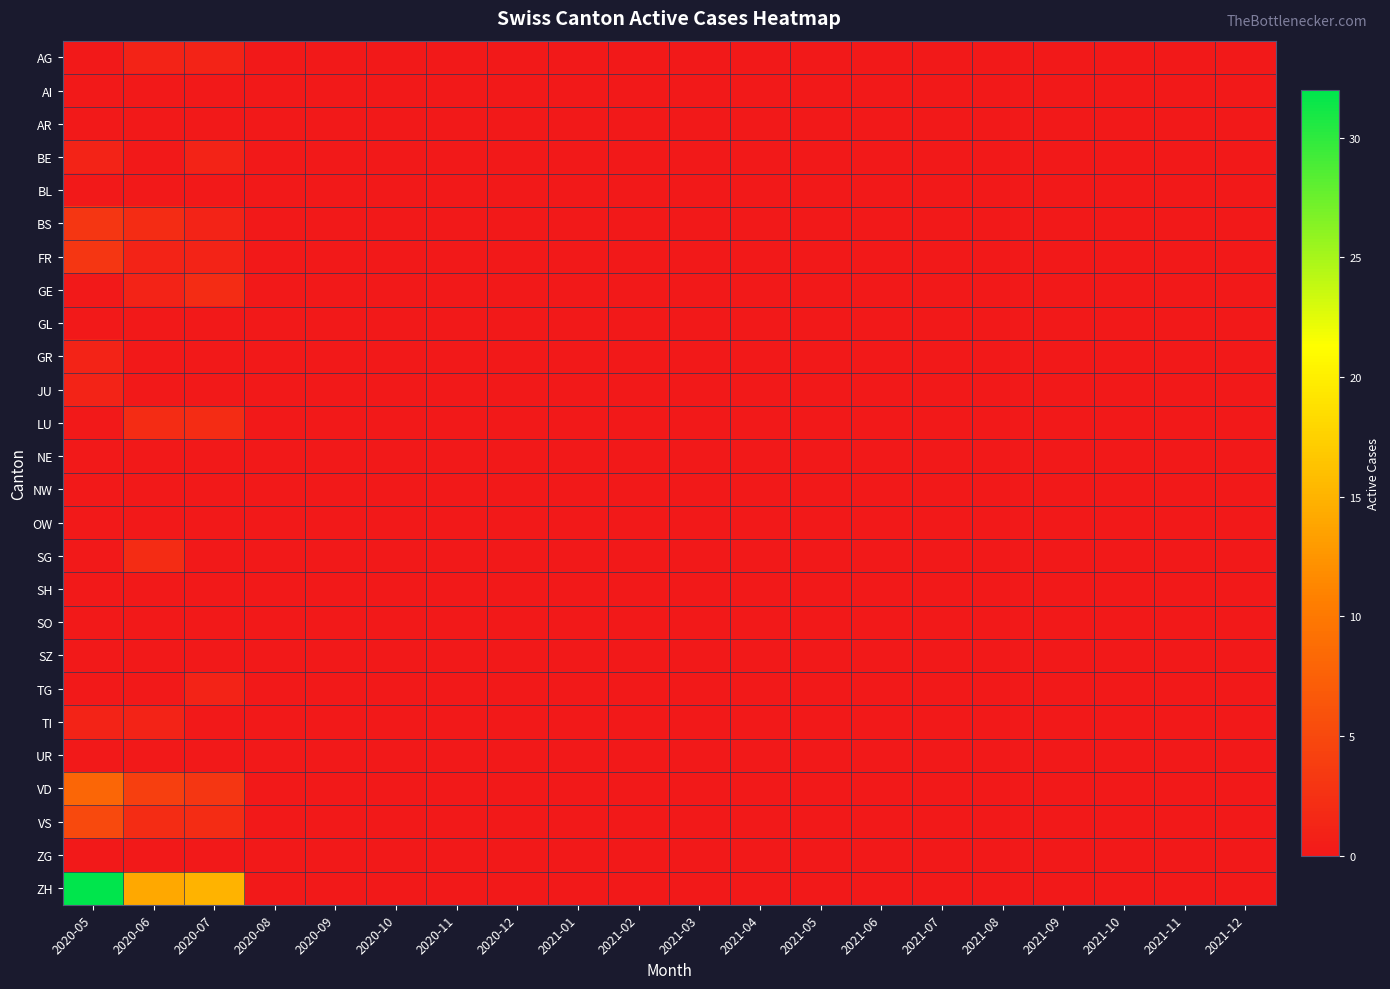

Between 2020-09 and 2020-10, which is larger?

2020-09